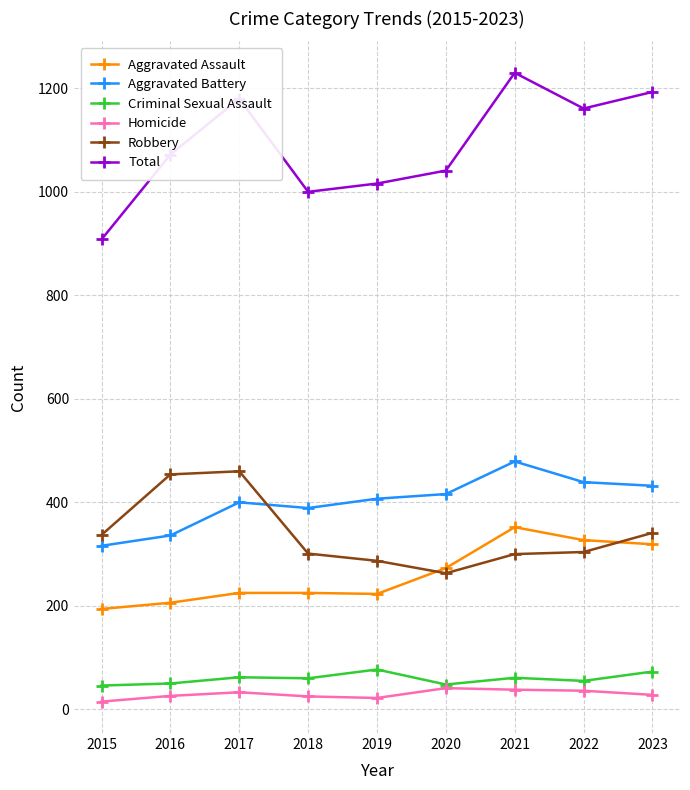

What is the sum of all Criminal Sexual Assault values?

532